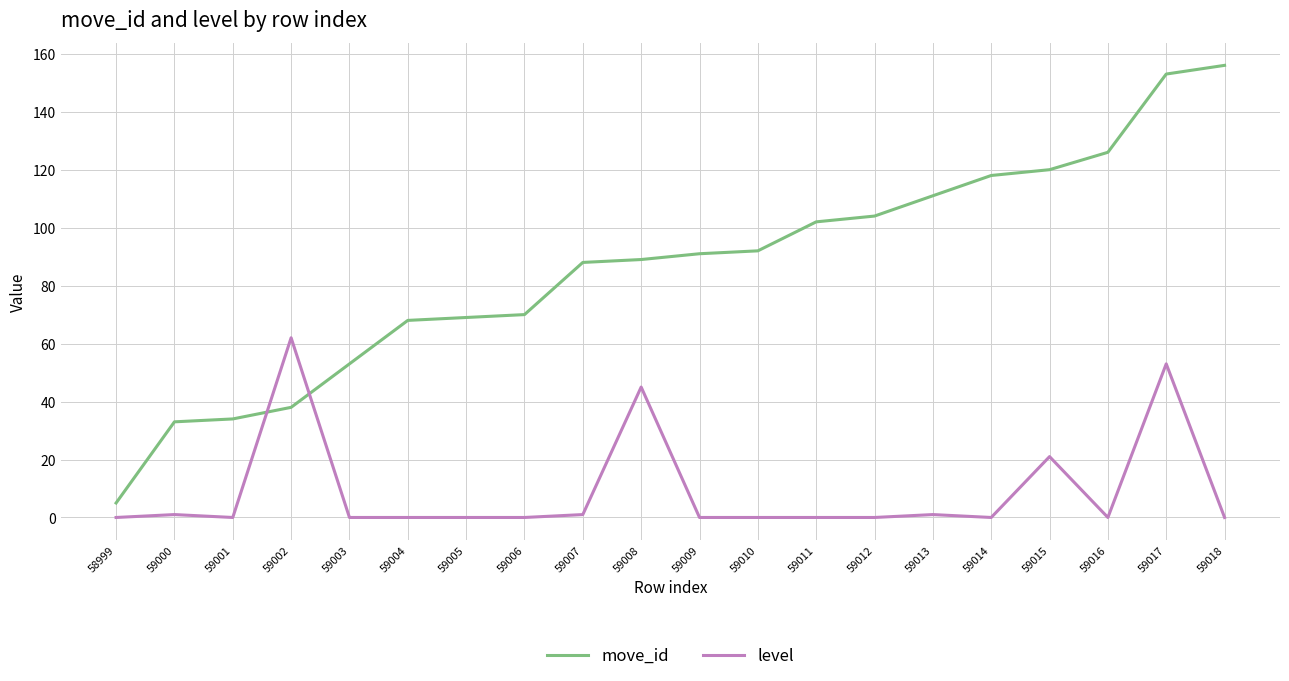

Reading left to right, extract all data points from this chart.

move_id: 58999=5	59000=33	59001=34	59002=38	59003=53	59004=68	59005=69	59006=70	59007=88	59008=89	59009=91	59010=92	59011=102	59012=104	59013=111	59014=118	59015=120	59016=126	59017=153	59018=156
level: 58999=0	59000=1	59001=0	59002=62	59003=0	59004=0	59005=0	59006=0	59007=1	59008=45	59009=0	59010=0	59011=0	59012=0	59013=1	59014=0	59015=21	59016=0	59017=53	59018=0